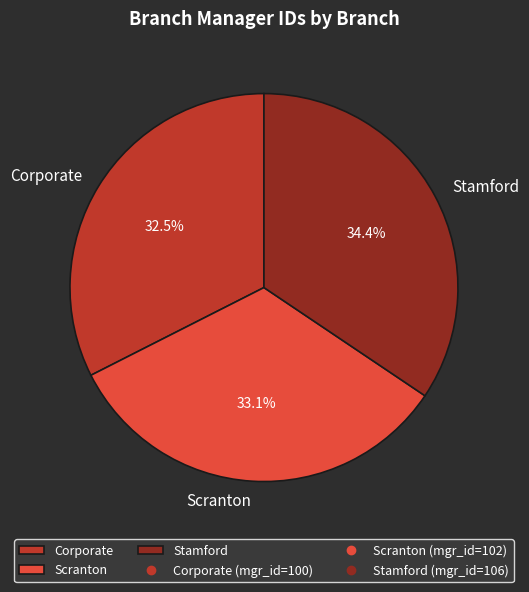

How many segments does this pie chart have?

3